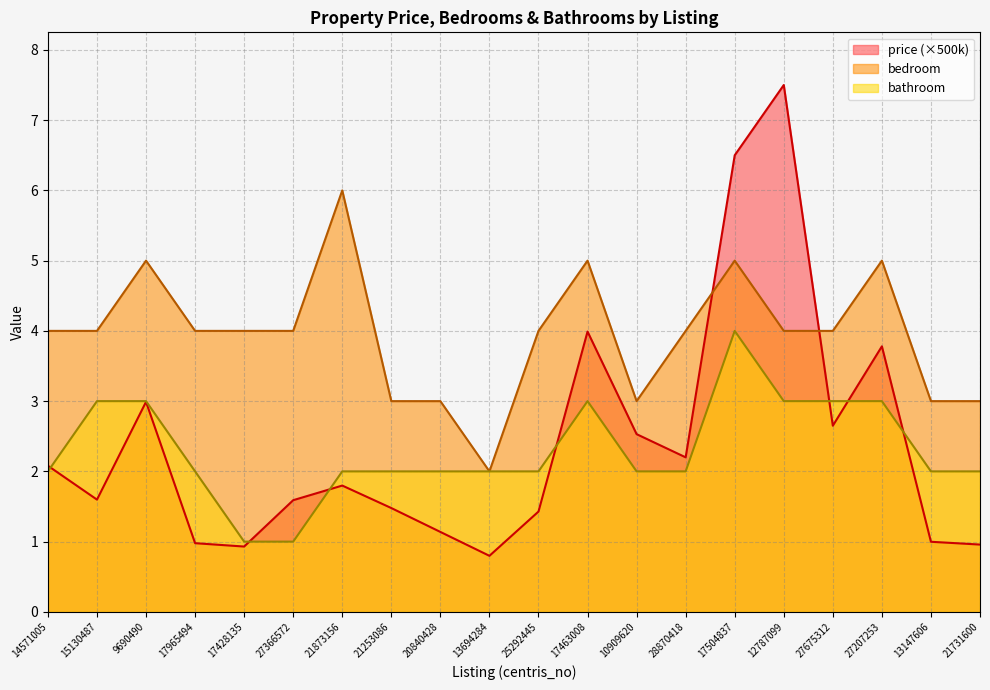

Rank the series at 15130487 from highest to lowest value.

bedroom, bathroom, price (×500k)